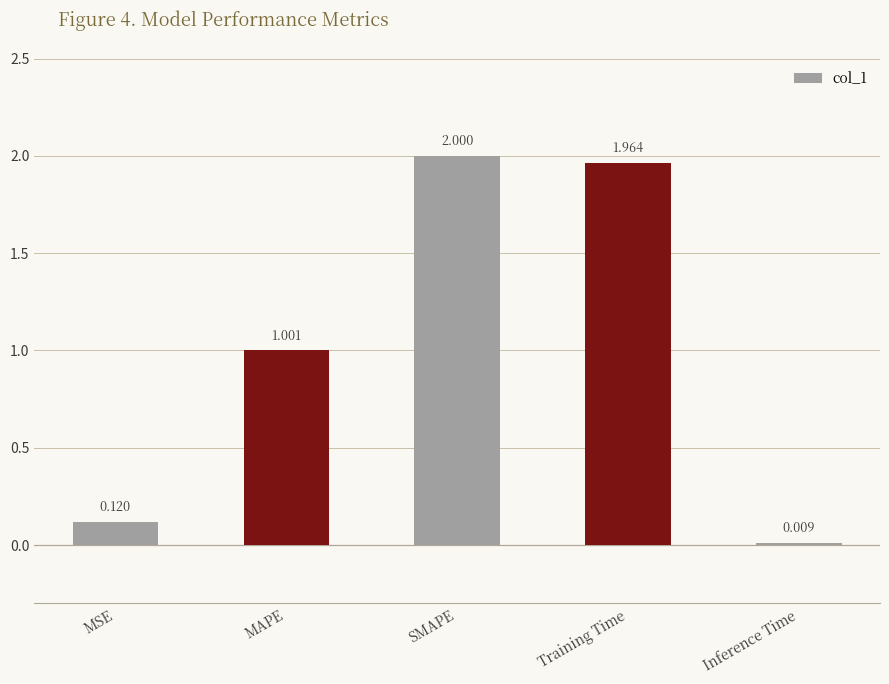

Which category has the lowest value across all series?

Inference Time